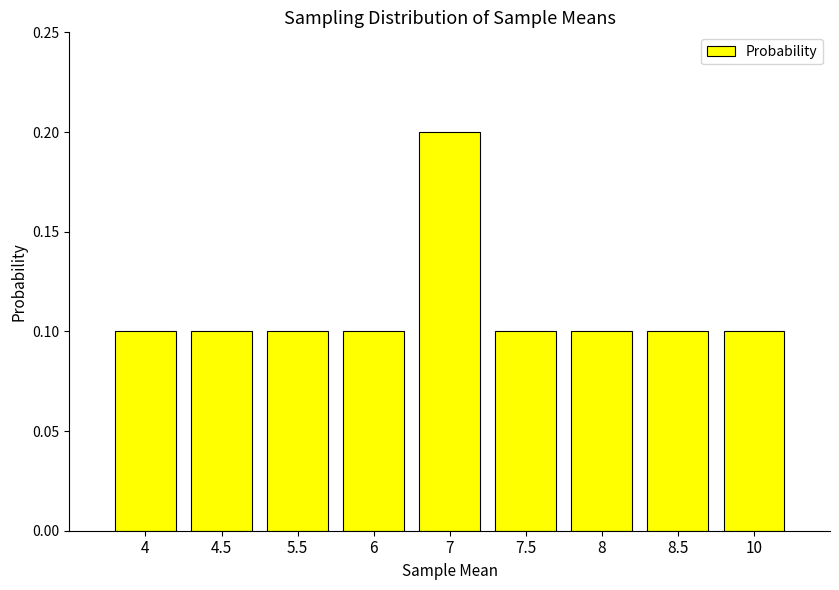

Does the chart contain stacked bars?

No